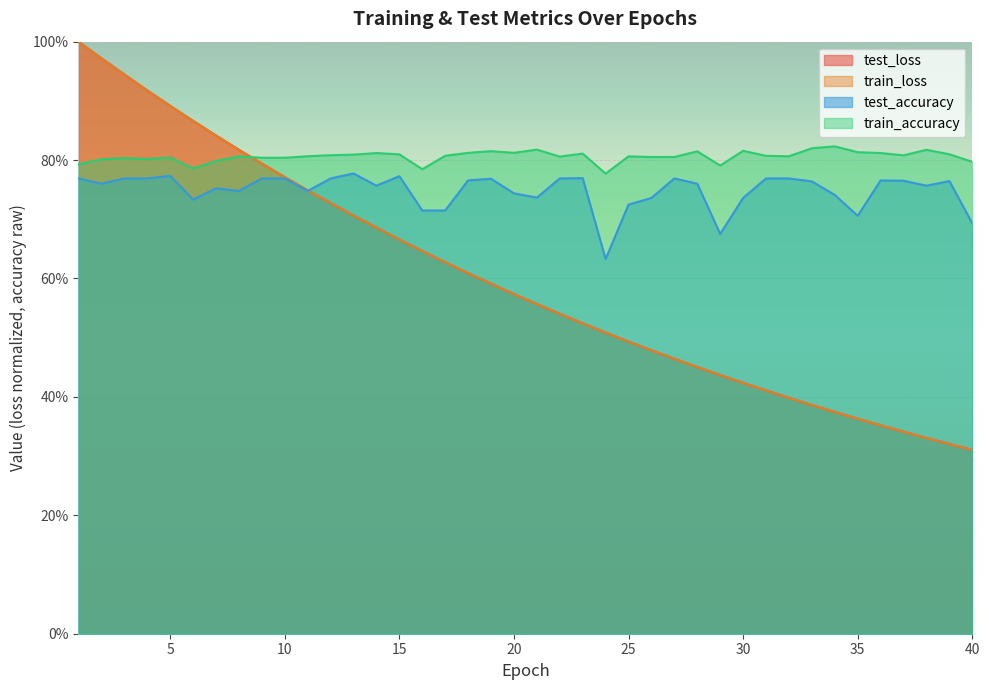

Reading right to left, transcribe all the data shown in this chart.

test_loss: 40=0.3	39=0.3	38=0.3	37=0.3	36=0.4	35=0.4	34=0.4	33=0.4	32=0.4	31=0.4	30=0.4	29=0.4	28=0.5	27=0.5	26=0.5	25=0.5	24=0.5	23=0.5	22=0.5	21=0.6	20=0.6	19=0.6	18=0.6	17=0.6	16=0.6	15=0.7	14=0.7	13=0.7	12=0.7	11=0.7	10=0.8	9=0.8	8=0.8	7=0.8	6=0.9	5=0.9	4=0.9	3=0.9	2=1.0	1=1.0
train_loss: 40=0.3	39=0.3	38=0.3	37=0.3	36=0.4	35=0.4	34=0.4	33=0.4	32=0.4	31=0.4	30=0.4	29=0.4	28=0.5	27=0.5	26=0.5	25=0.5	24=0.5	23=0.5	22=0.5	21=0.6	20=0.6	19=0.6	18=0.6	17=0.6	16=0.6	15=0.7	14=0.7	13=0.7	12=0.7	11=0.7	10=0.8	9=0.8	8=0.8	7=0.8	6=0.9	5=0.9	4=0.9	3=0.9	2=1.0	1=1.0
test_accuracy: 40=0.7	39=0.8	38=0.8	37=0.8	36=0.8	35=0.7	34=0.7	33=0.8	32=0.8	31=0.8	30=0.7	29=0.7	28=0.8	27=0.8	26=0.7	25=0.7	24=0.6	23=0.8	22=0.8	21=0.7	20=0.7	19=0.8	18=0.8	17=0.7	16=0.7	15=0.8	14=0.8	13=0.8	12=0.8	11=0.7	10=0.8	9=0.8	8=0.7	7=0.8	6=0.7	5=0.8	4=0.8	3=0.8	2=0.8	1=0.8
train_accuracy: 40=0.8	39=0.8	38=0.8	37=0.8	36=0.8	35=0.8	34=0.8	33=0.8	32=0.8	31=0.8	30=0.8	29=0.8	28=0.8	27=0.8	26=0.8	25=0.8	24=0.8	23=0.8	22=0.8	21=0.8	20=0.8	19=0.8	18=0.8	17=0.8	16=0.8	15=0.8	14=0.8	13=0.8	12=0.8	11=0.8	10=0.8	9=0.8	8=0.8	7=0.8	6=0.8	5=0.8	4=0.8	3=0.8	2=0.8	1=0.8